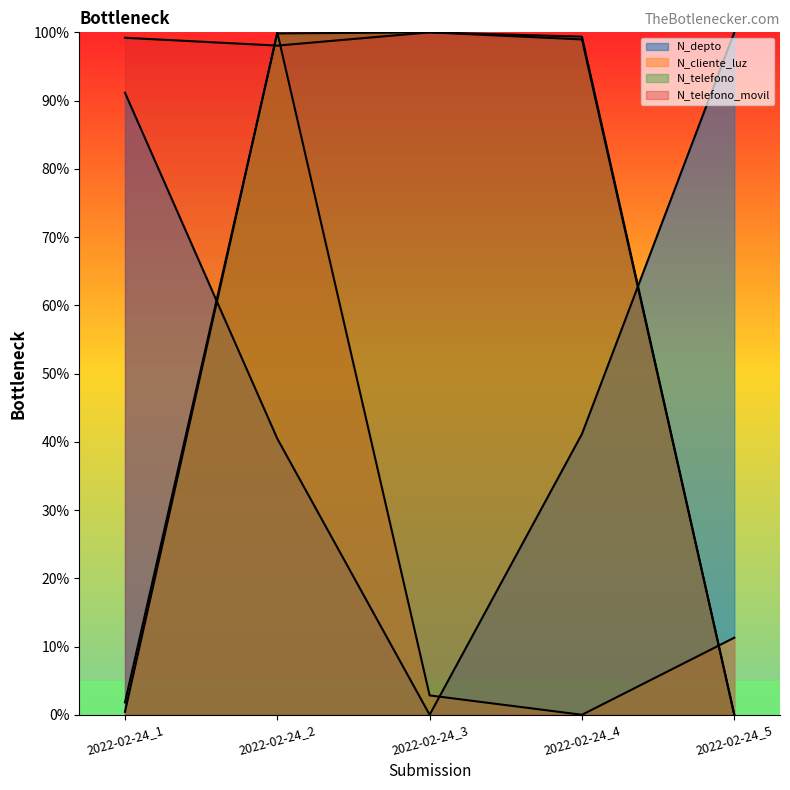

At which label does N_cliente_luz first exceed 2?

2022-02-24_2